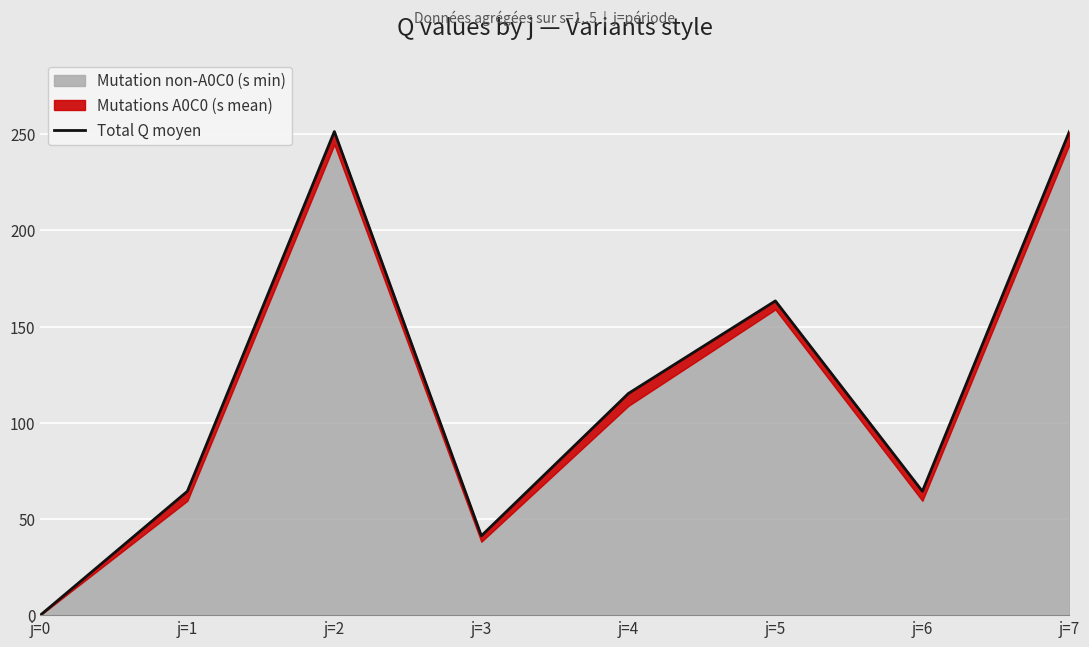

Where is the data nearest to the value 125?

j=4